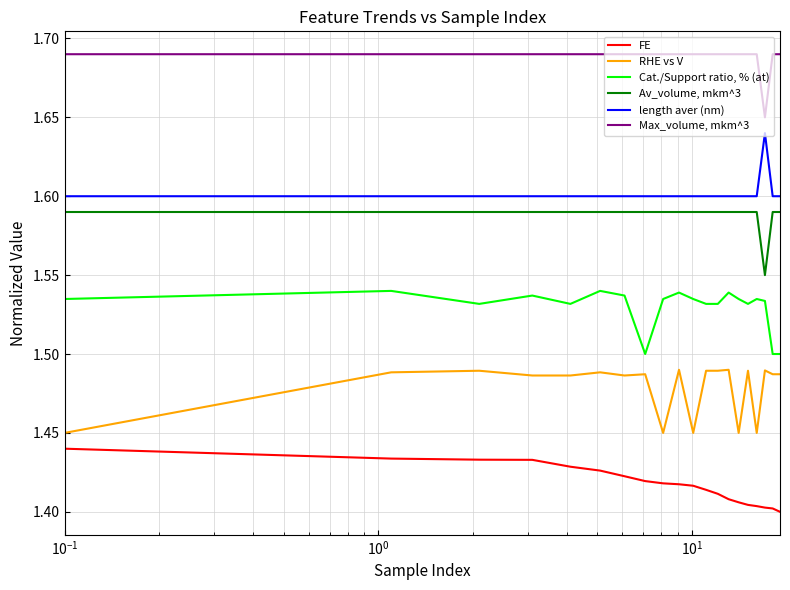

Does the chart display data point markers on the line(s)?

No